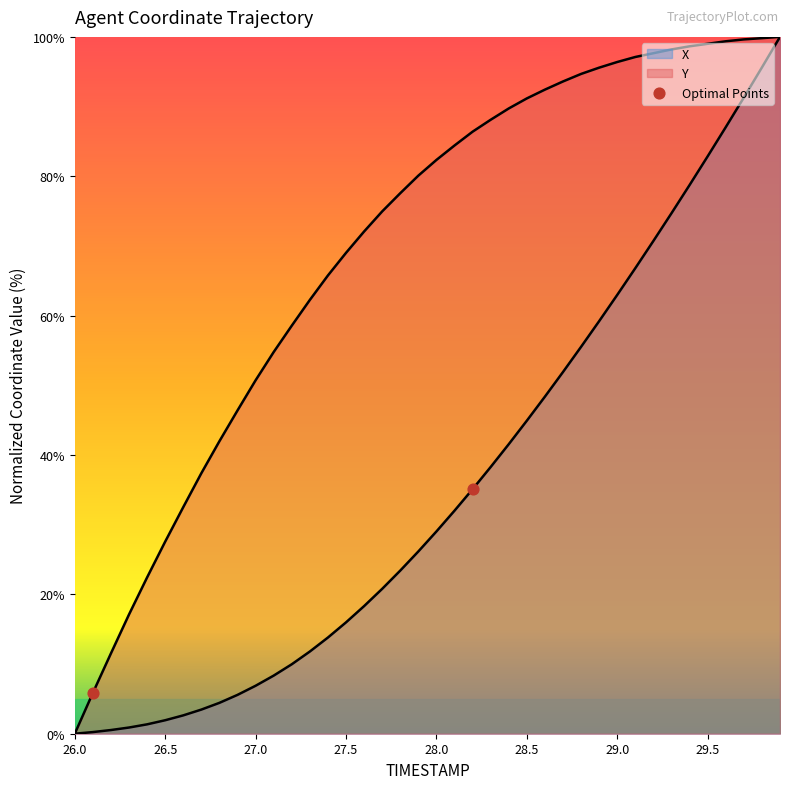

At how many categories does at least one series exceed 92?

14